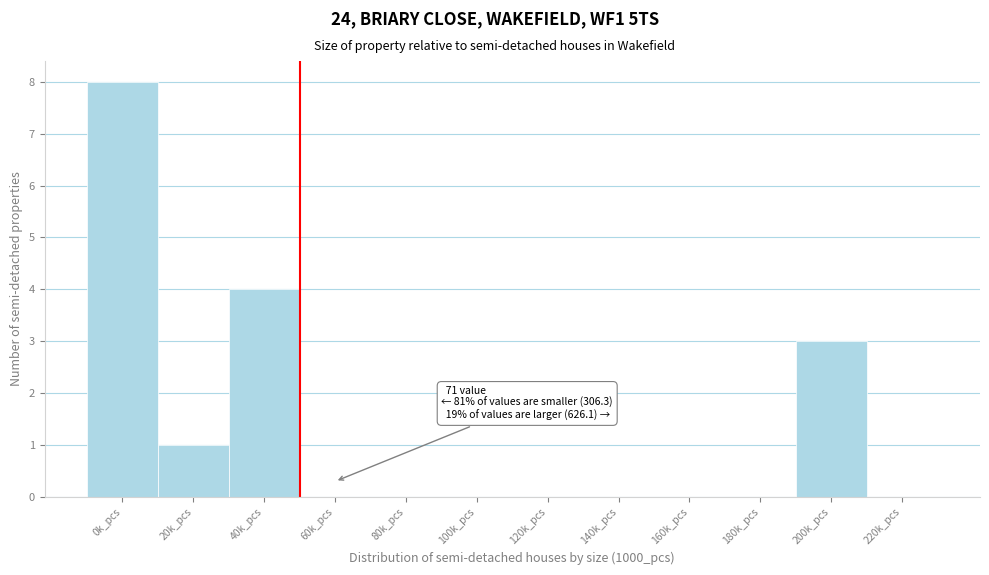

Reading right to left, transcribe all the data shown in this chart.

220k_pcs=0	200k_pcs=3	180k_pcs=0	160k_pcs=0	140k_pcs=0	120k_pcs=0	100k_pcs=0	80k_pcs=0	60k_pcs=0	40k_pcs=4	20k_pcs=1	0k_pcs=8